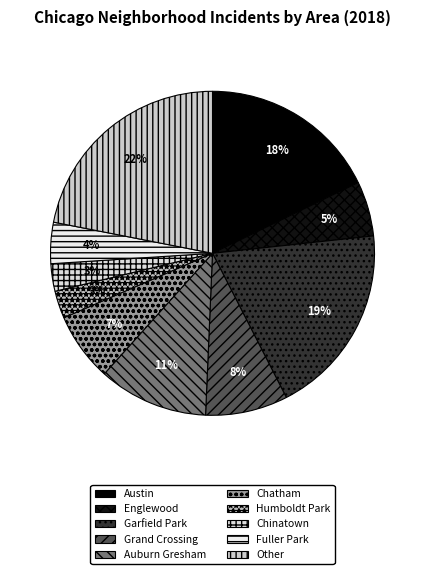

Count the number of slices in the pie.

10